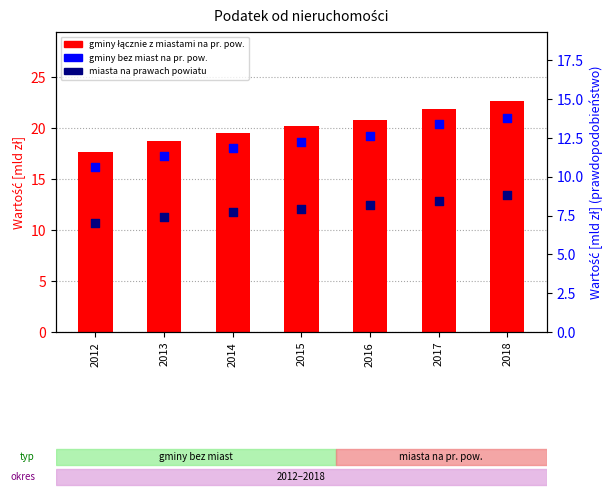

Which series contains the highest Y value?

gminy łącznie z miastami na prawach powiatu